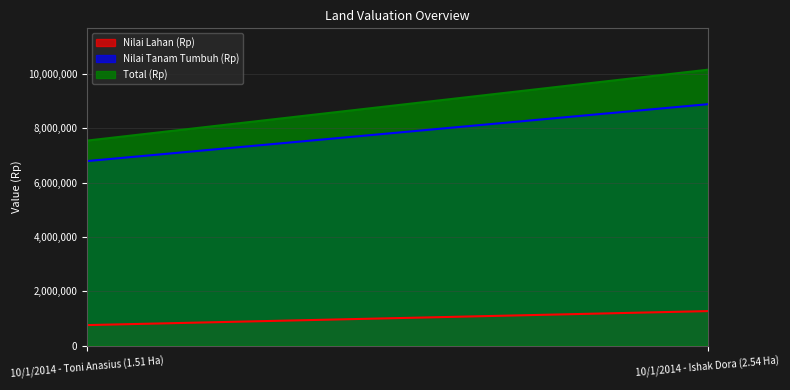

Rank the series at 10/1/2014 - Ishak Dora (2.54 Ha) from lowest to highest value.

Nilai Lahan (Rp), Nilai Tanam Tumbuh (Rp), Total (Rp)